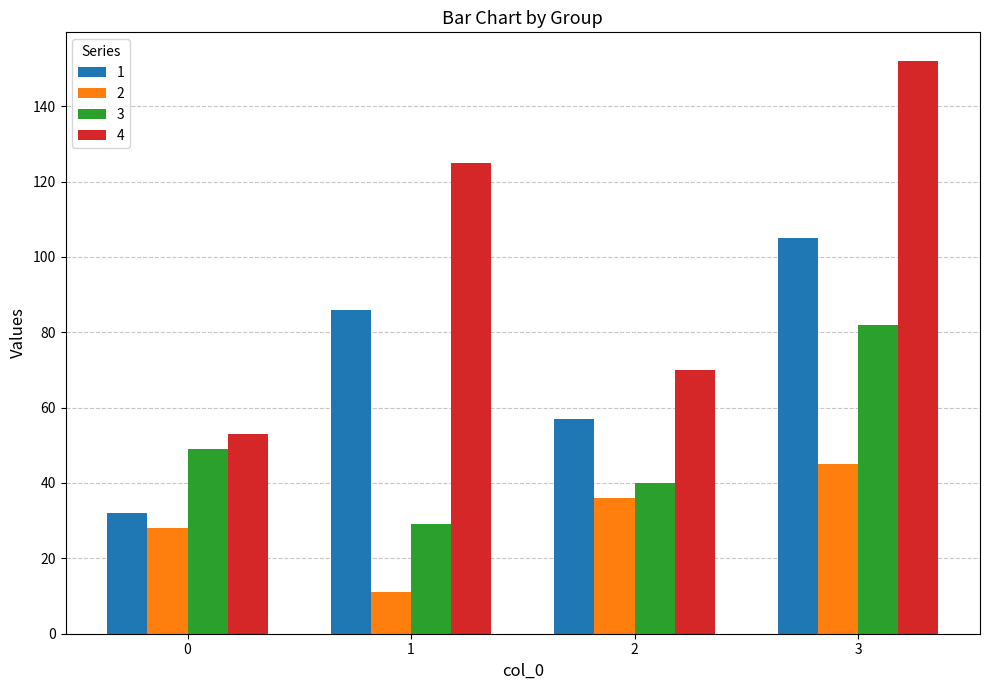

Count the number of data series in this chart.

4